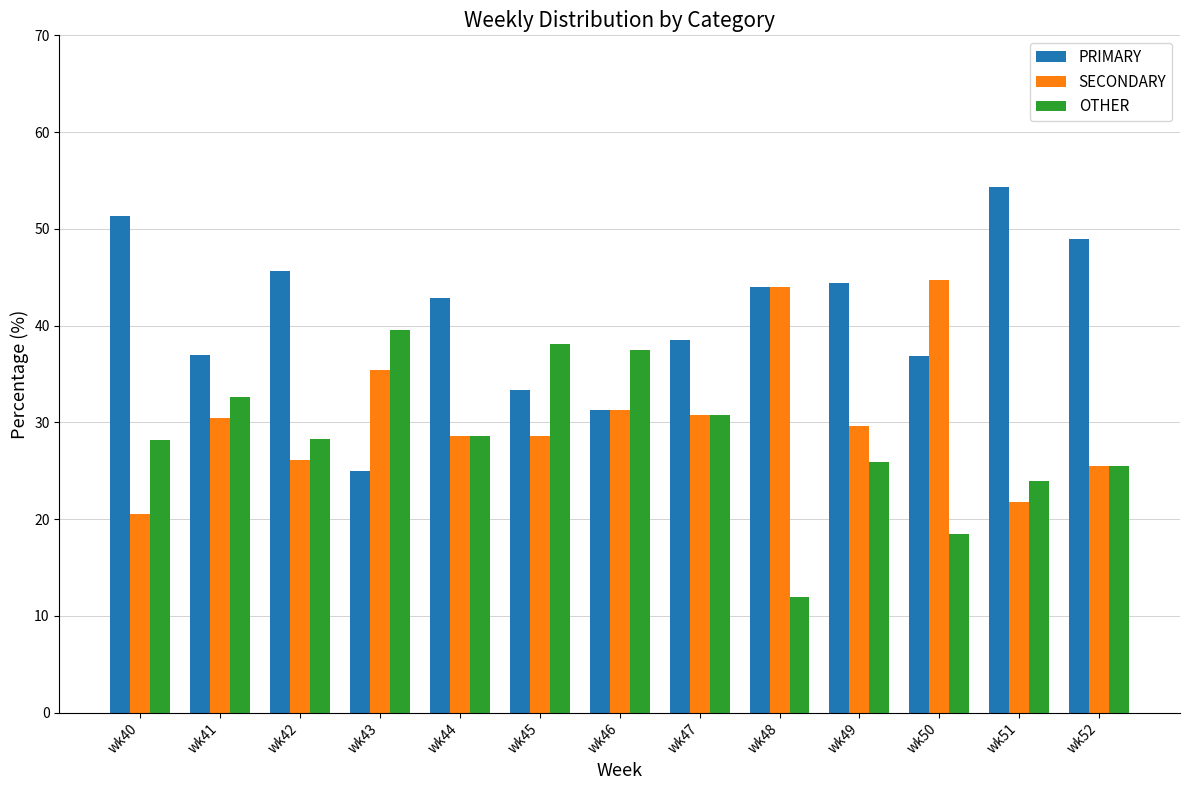

What is the value of the PRIMARY bar at the 10th from the left?

44.4